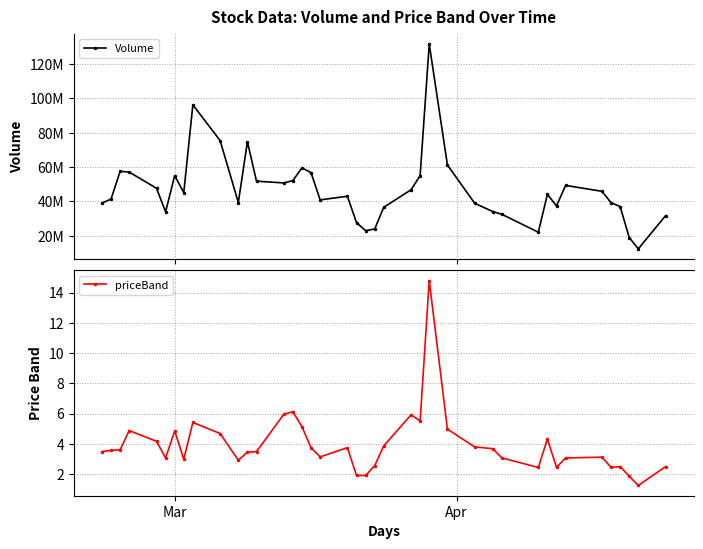

What is the maximum value for priceBand?

14.8